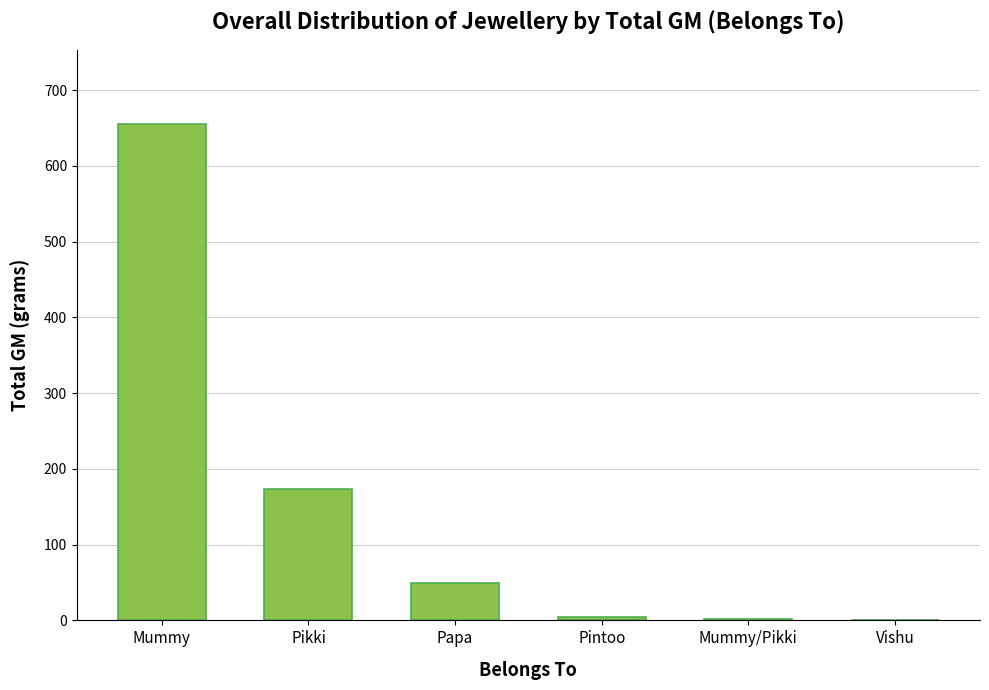

Count the number of categories in the chart.

6